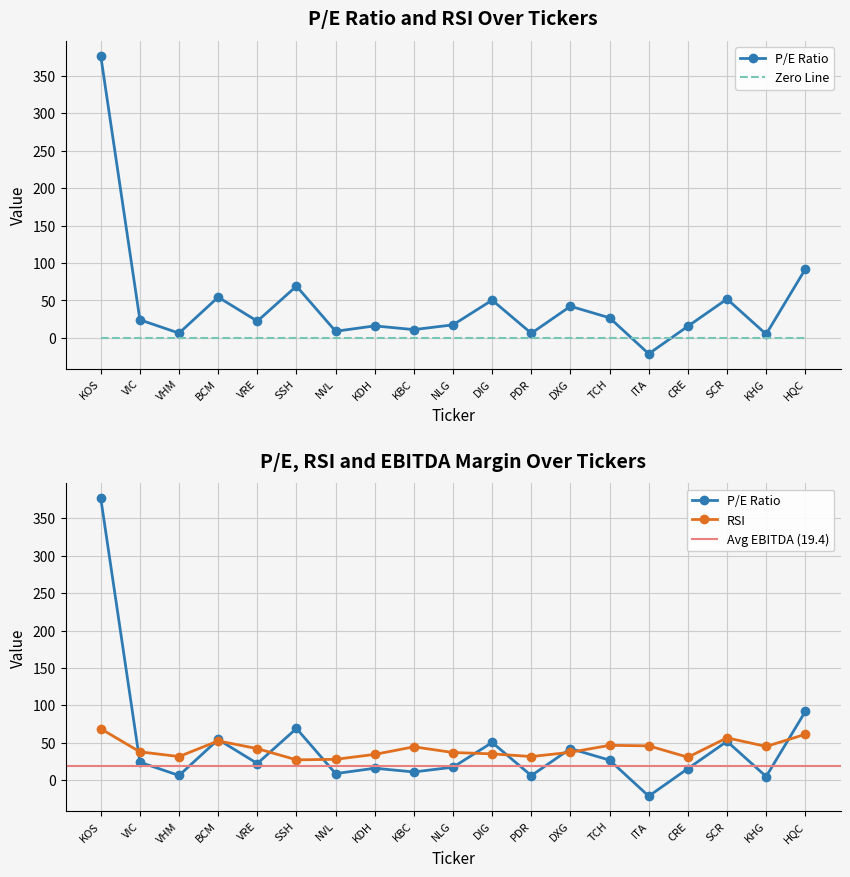

What is the approximate value of rsi at DXG?

37.3